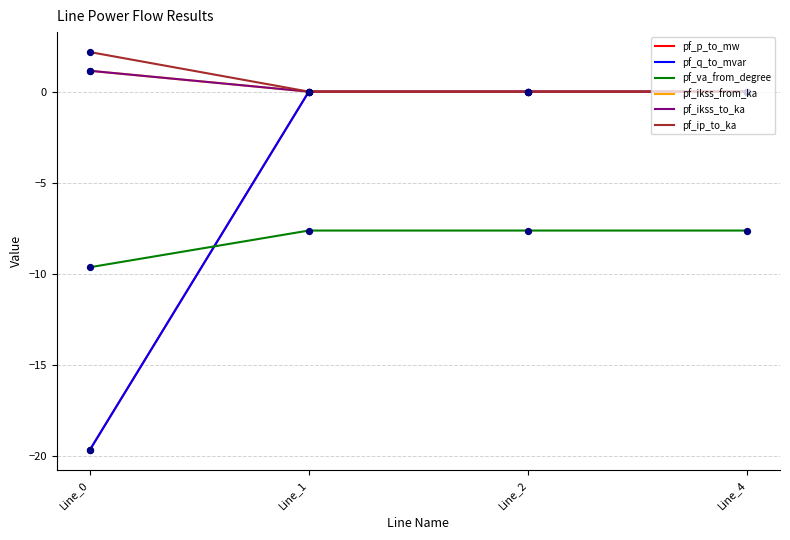

Which series has the largest total across all categories?

pf_ip_to_ka